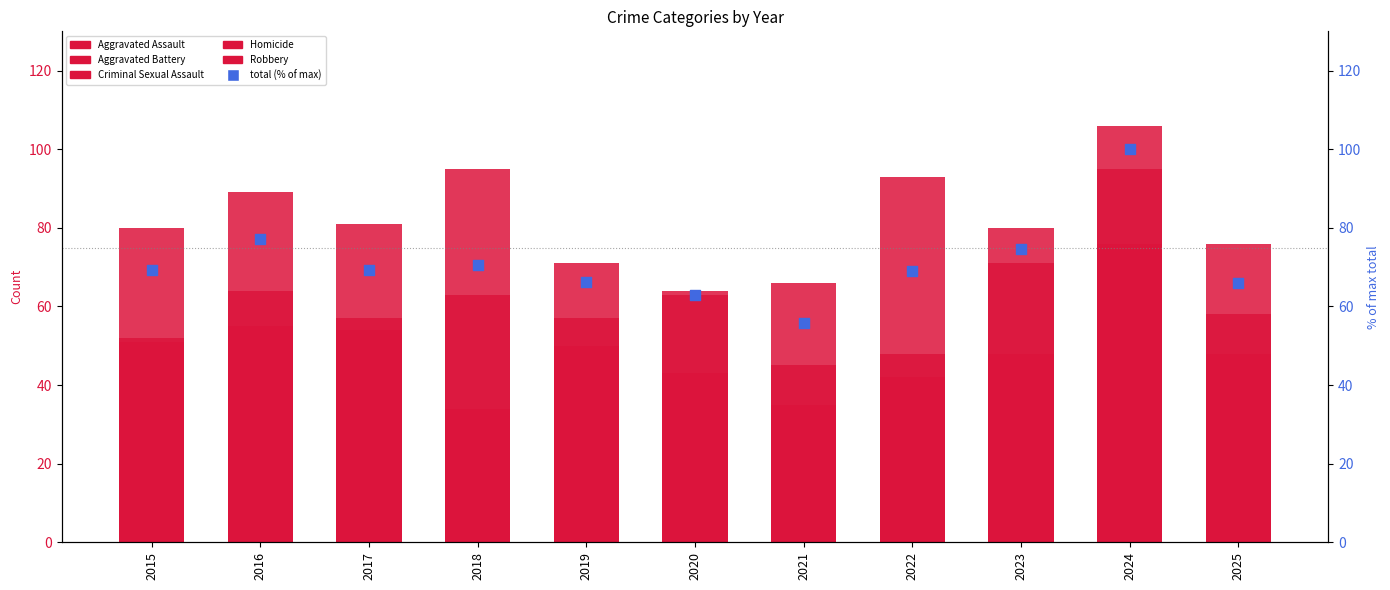

What are all the series names shown in the legend?

Aggravated Assault, Aggravated Battery, Criminal Sexual Assault, Homicide, Robbery, total (% of max)